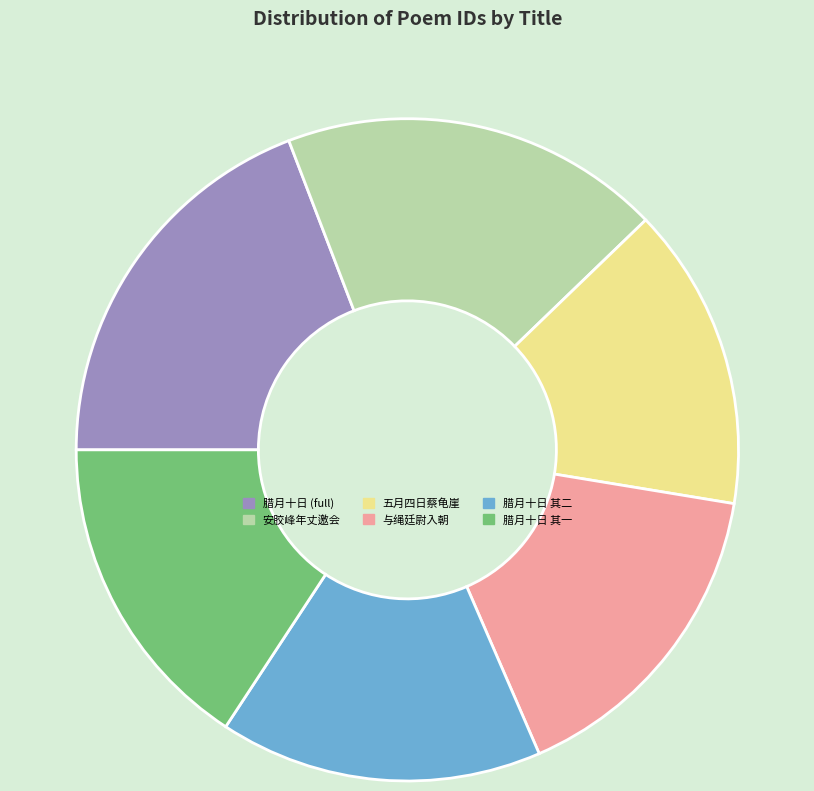

What is the smallest slice in the pie chart?

五月四日蔡龟崖